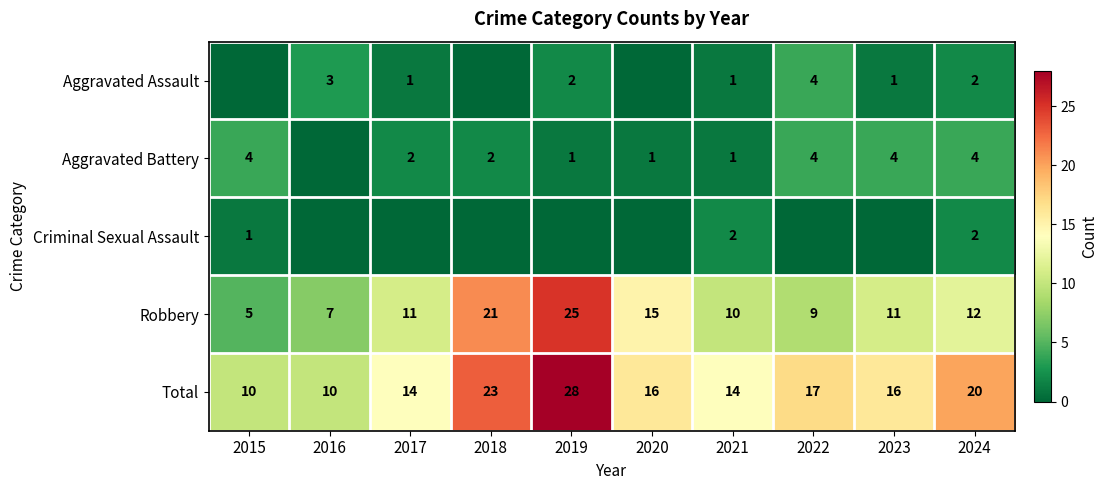

What is the maximum value shown in the chart?

28